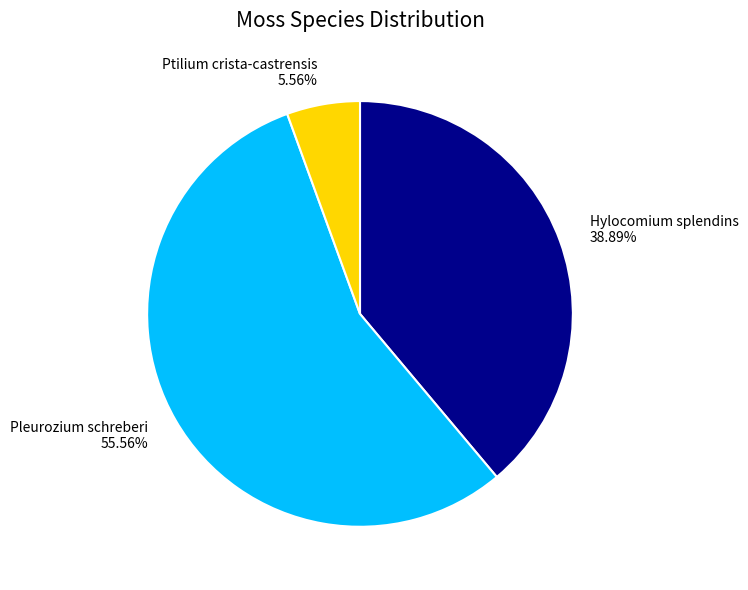

Approximately how many times larger is the value at Hylocomium splendins compared to Pleurozium schreberi?

0.7